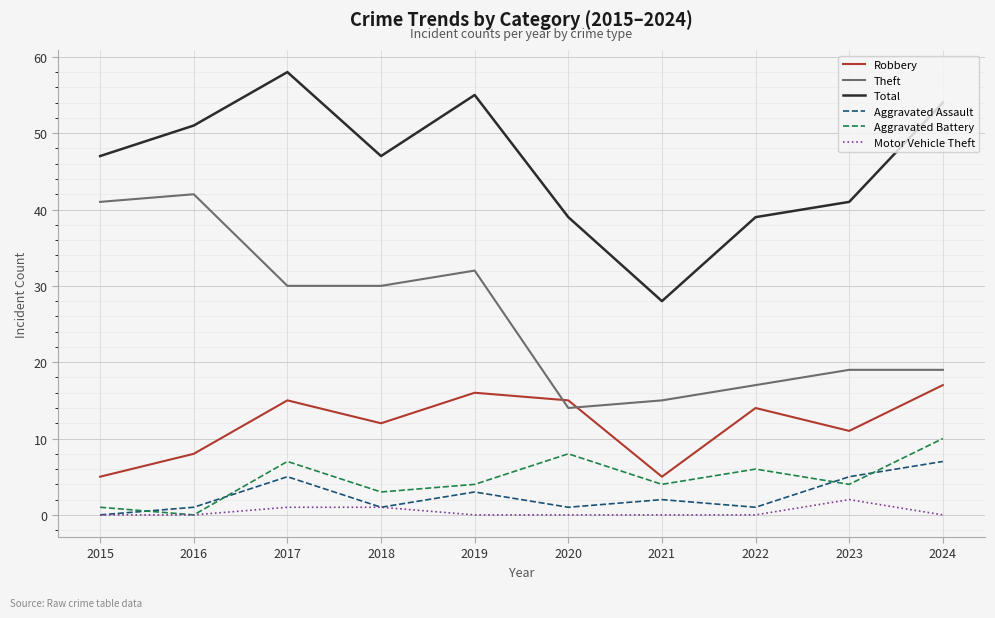

What is the minimum value for Robbery?

5